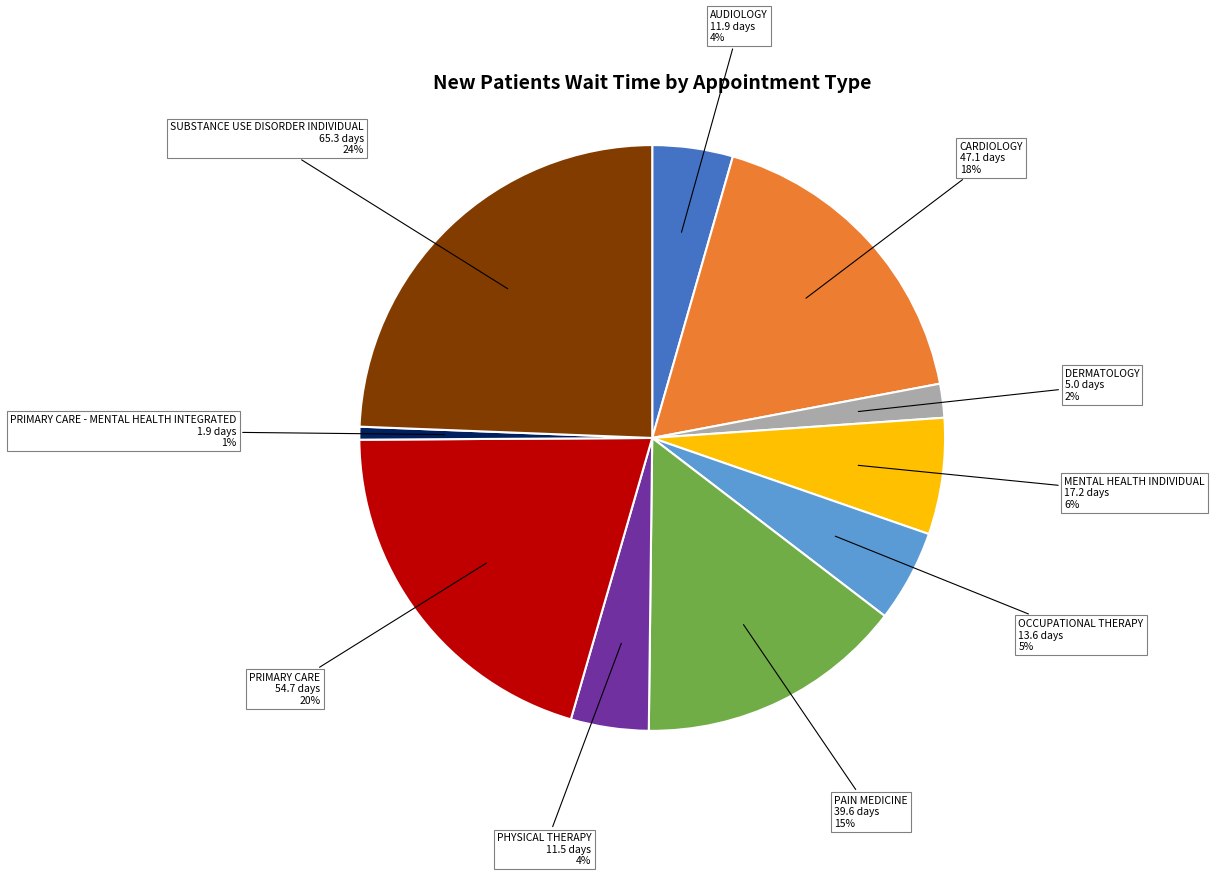

Does SUBSTANCE USE DISORDER INDIVIDUAL account for over 50% of the chart?

No